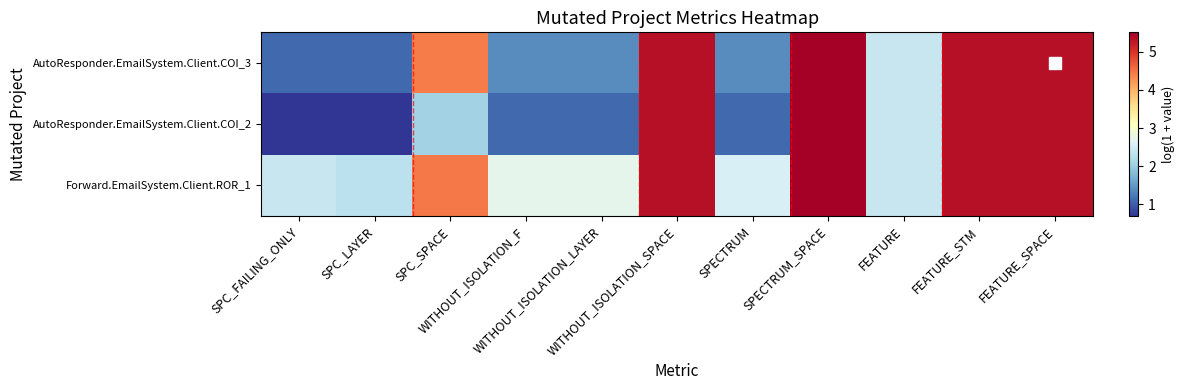

What is the maximum value shown in the chart?

5.5